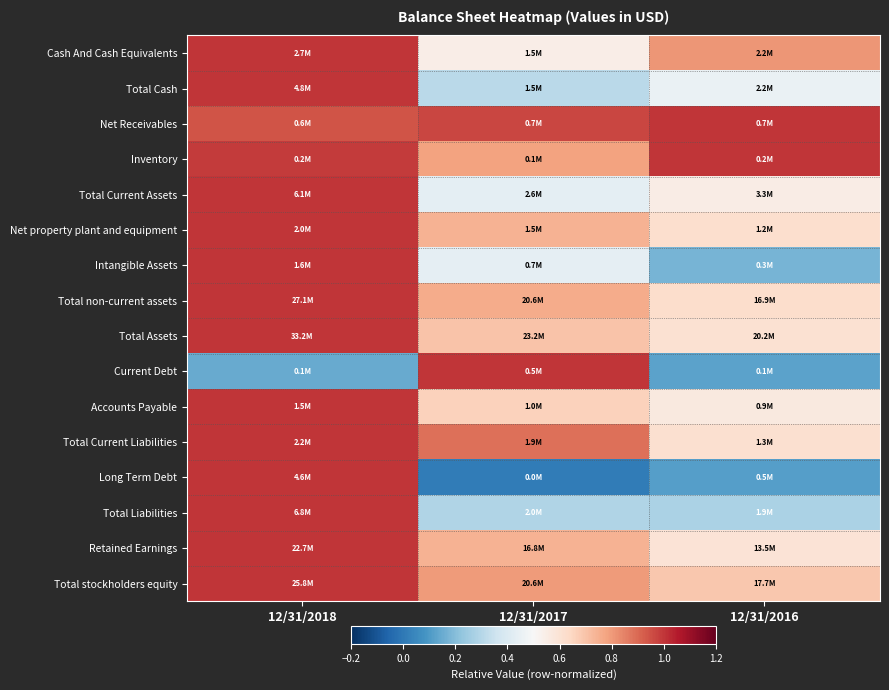

Which has a higher value, 12/31/2018 or 12/31/2017?

12/31/2018